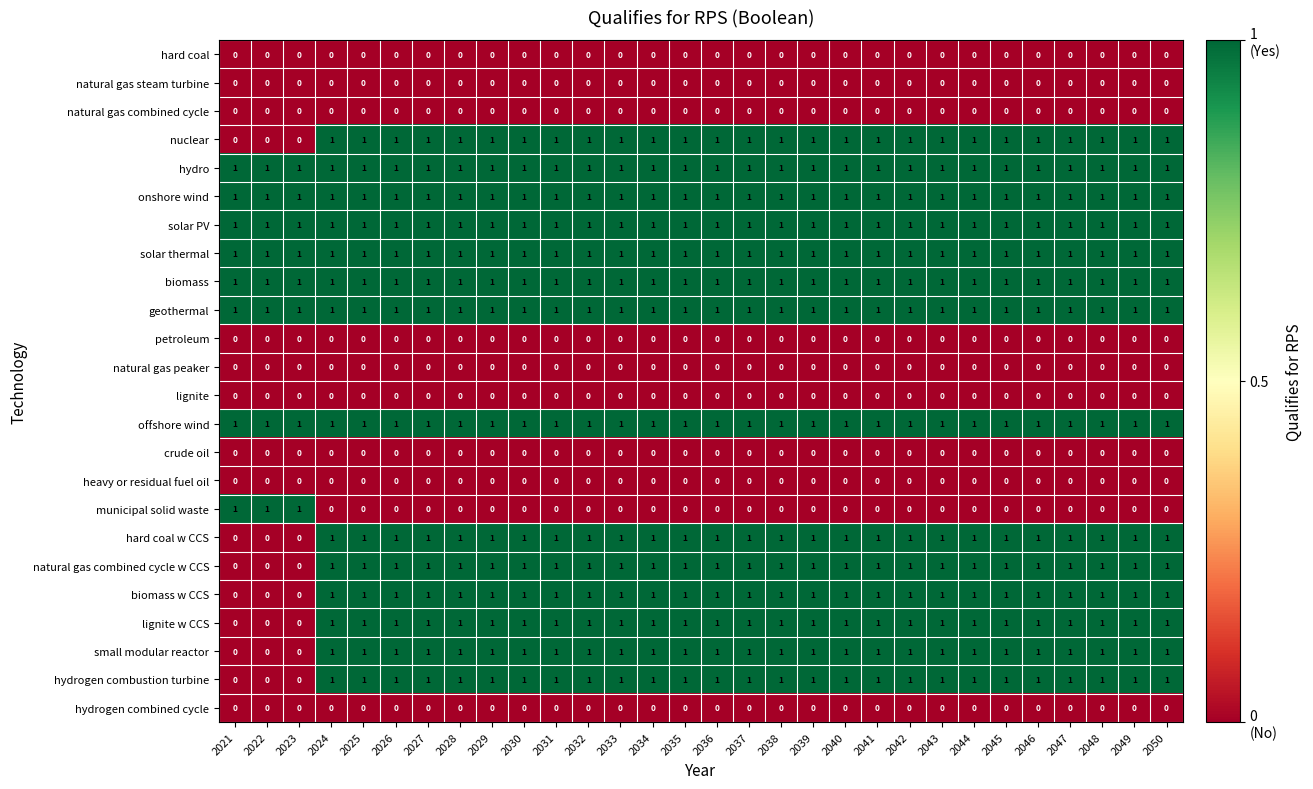

Is it true that natural gas combined cycle w CCS equals 1 at 2046?

True